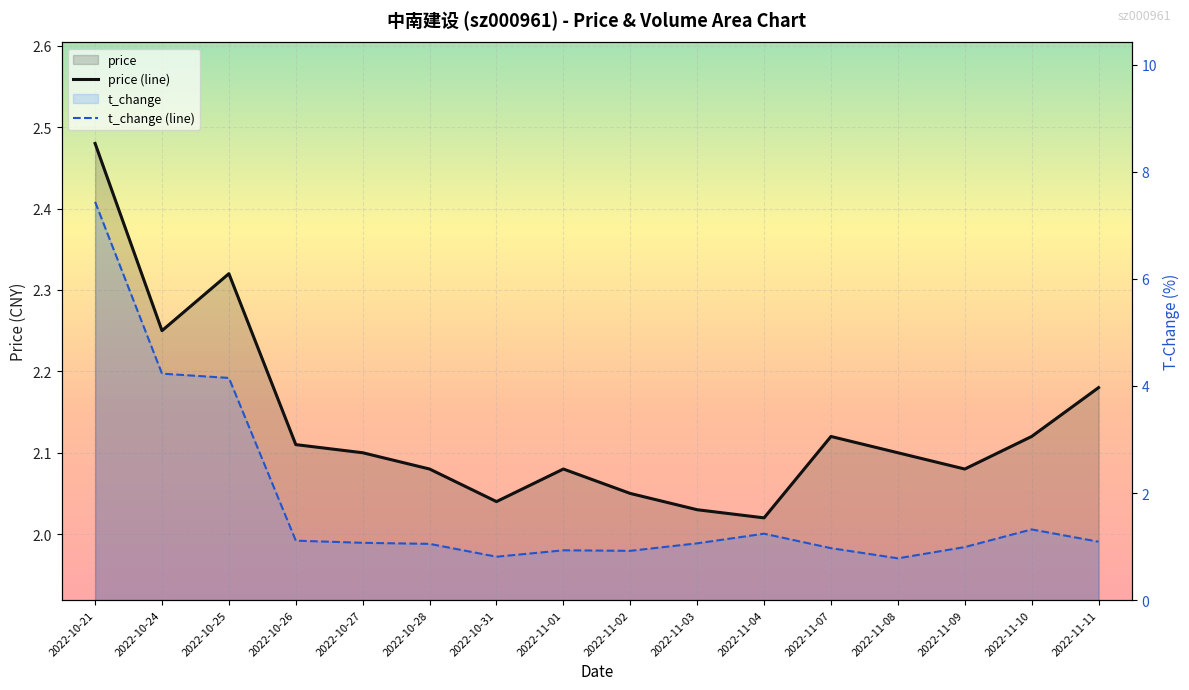

Which series has the largest range (max minus min)?

volume